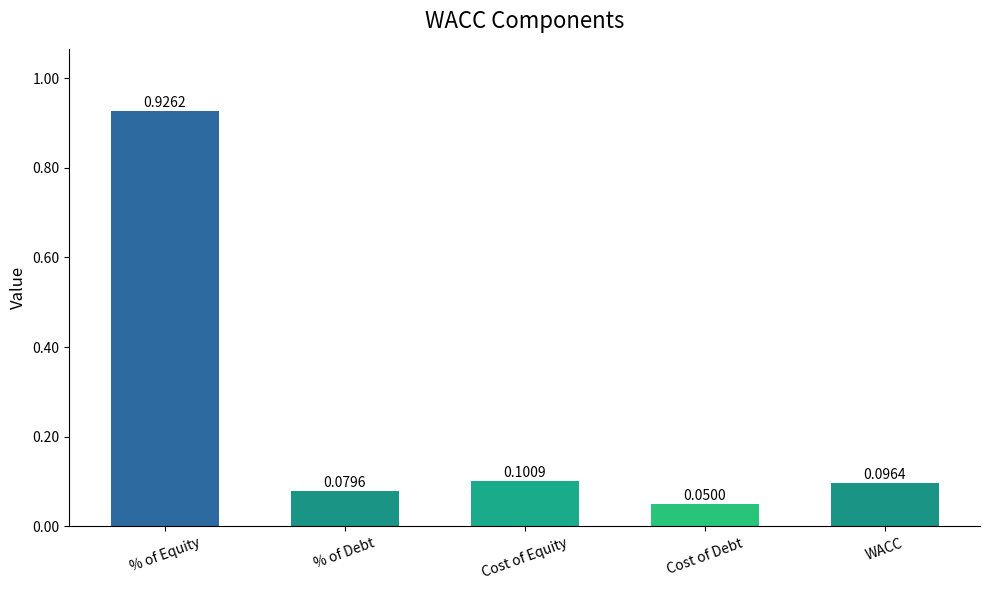

At which category does the chart reach its minimum across all series?

Cost of Debt